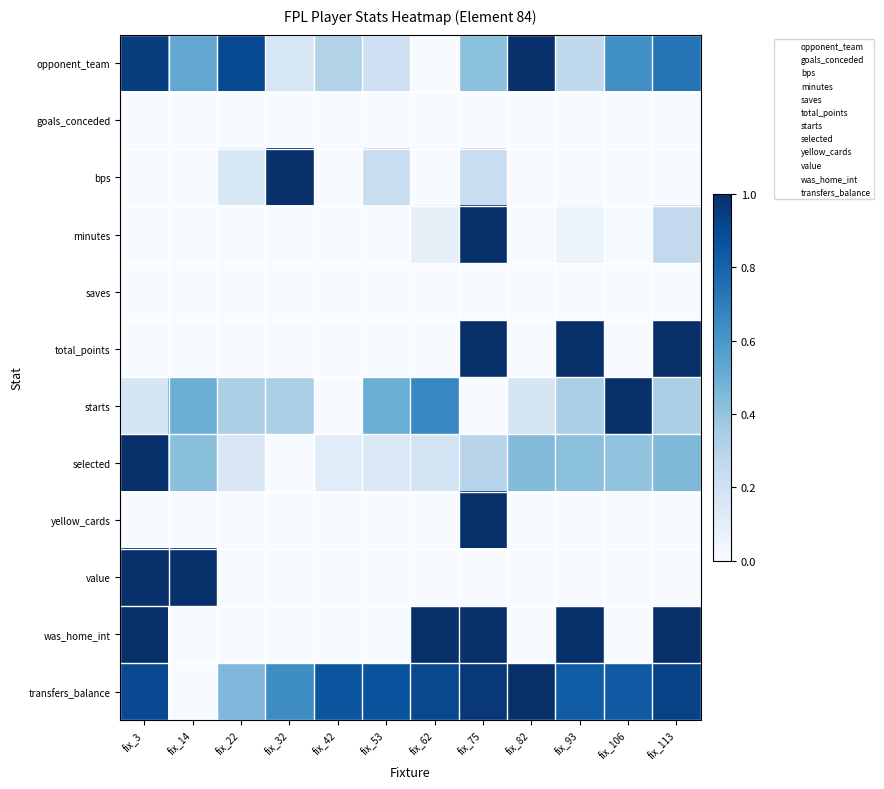

What is the difference between the highest and lowest values at fix_62?

1.0